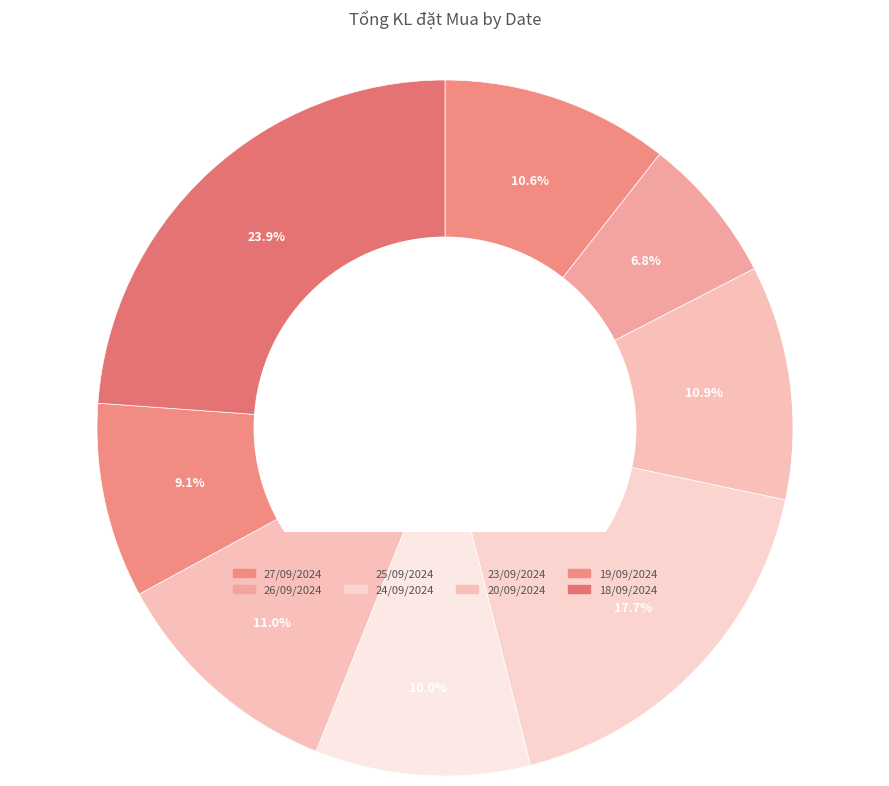

Which category has the smallest portion of the pie?

26/09/2024